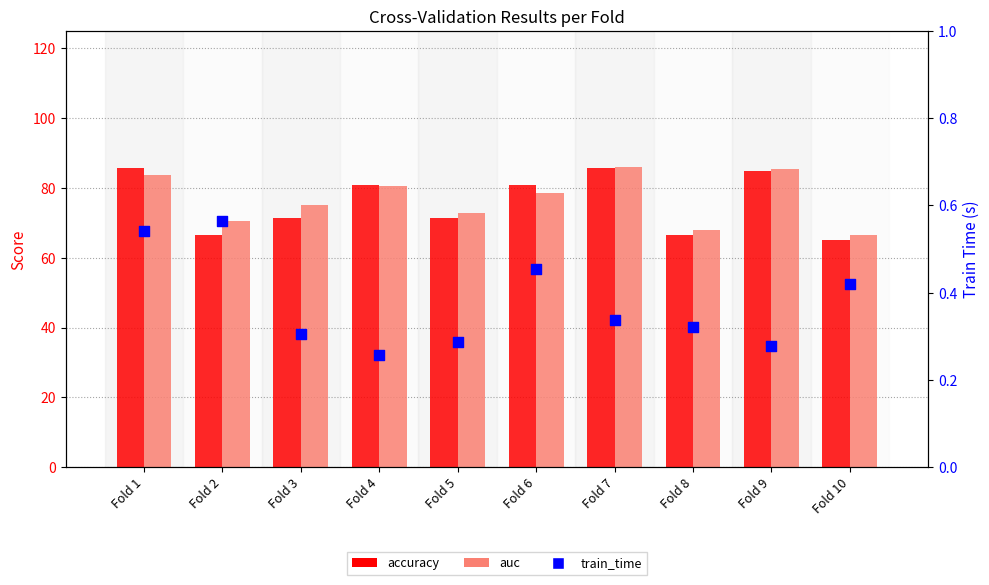

Which series reaches the minimum Y coordinate?

train_time